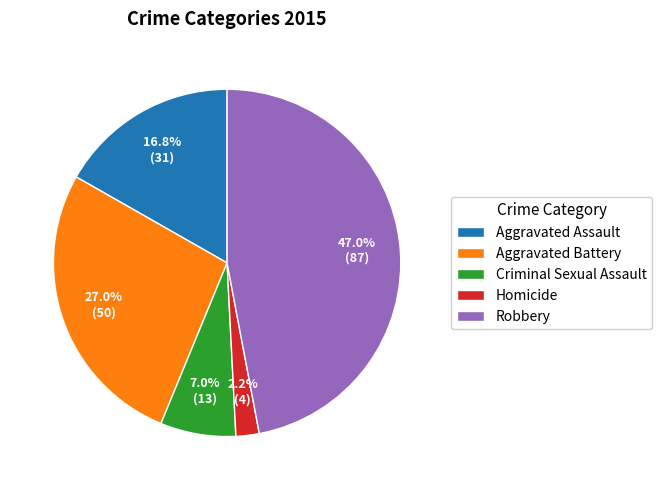

To the nearest percent, what is the difference between the Homicide and Aggravated Battery slice percentages?

25%